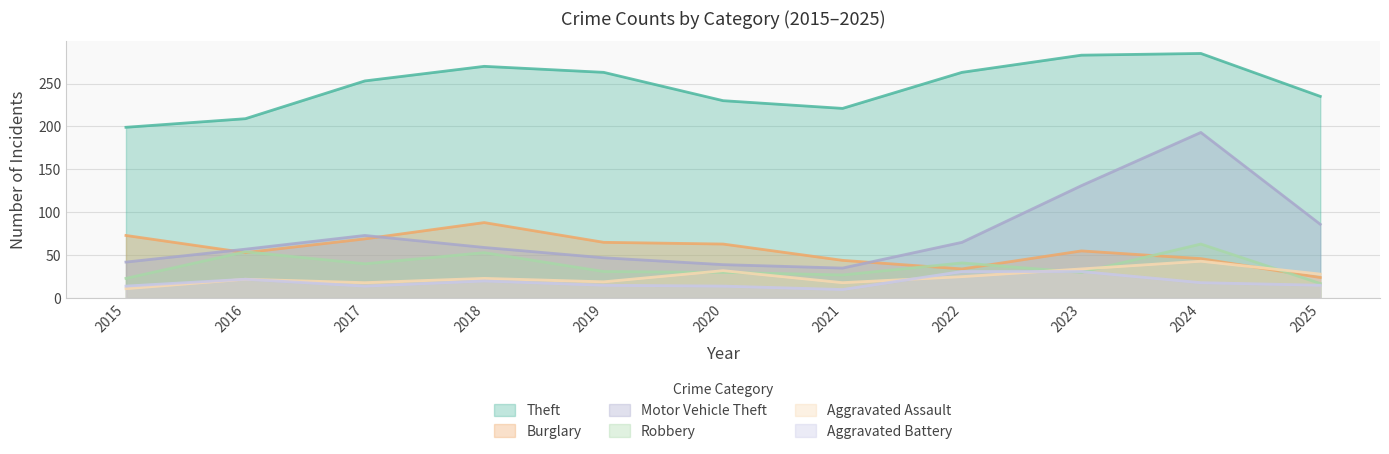

How many lines are shown in the chart?

6